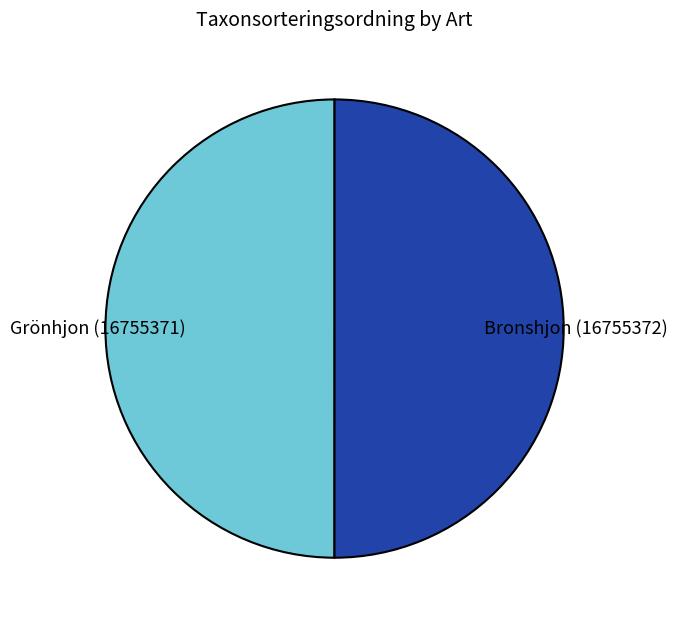

Count the number of slices in the pie.

2